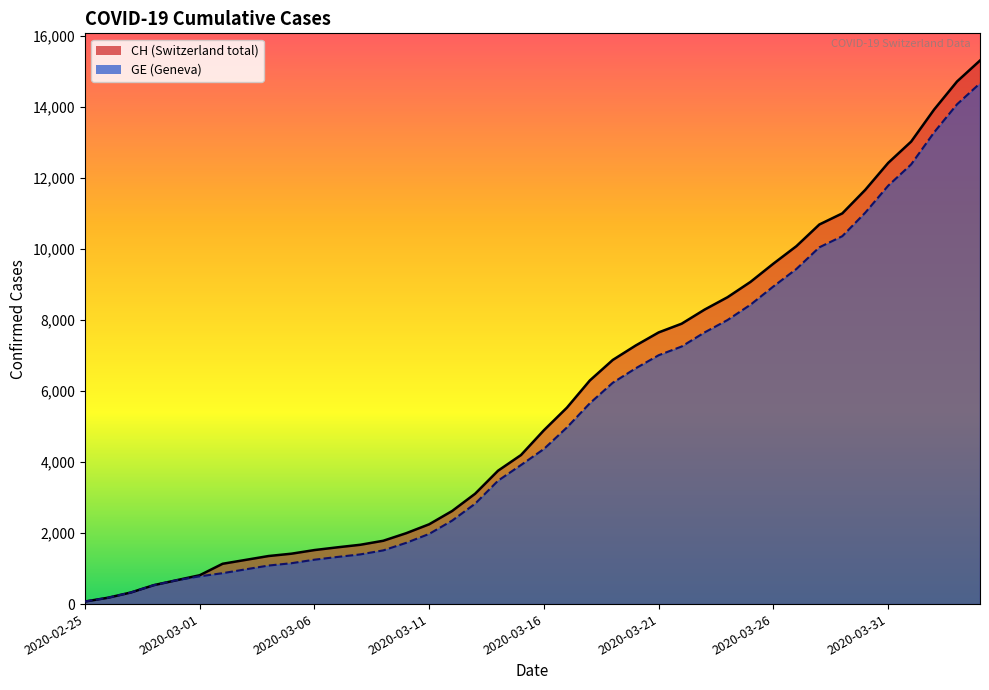

Which series changed the most between 2020-03-14 and 2020-03-19?

CH